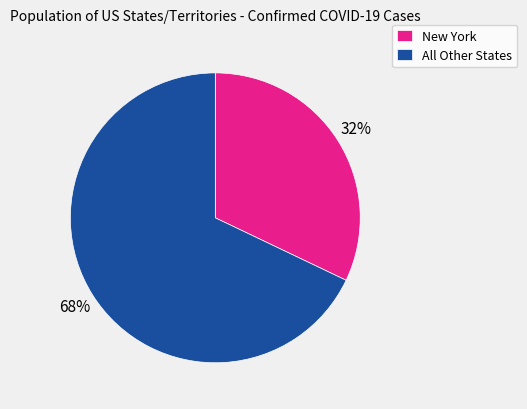

How many slices are in this pie chart?

2